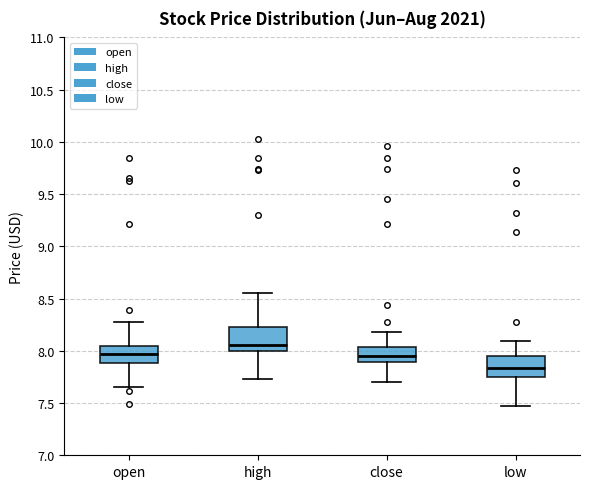

Reading left to right, read every box against the y-axis: the position of its median line, the range the box covers, and the ends of its whiskers. The values are not printed on the chart, so give them approximately, as read against the axis.

open: median 7.95, box 7.90 to 8.05, whiskers 7.65 to 8.30
high: median 8.05, box 8.00 to 8.25, whiskers 7.75 to 8.55
close: median 7.95, box 7.90 to 8.05, whiskers 7.70 to 8.20
low: median 7.85, box 7.75 to 7.95, whiskers 7.45 to 8.10